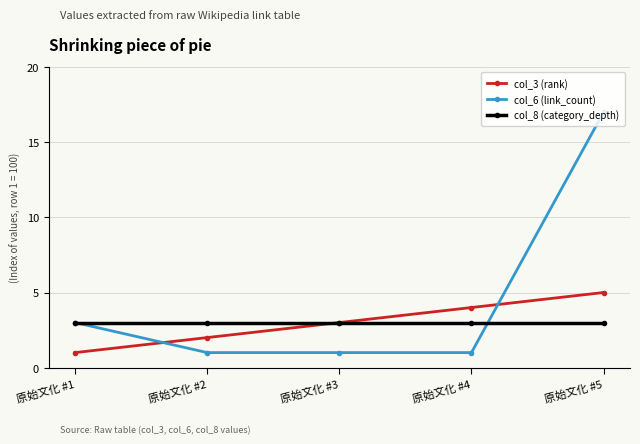

Between 原始文化 #4 and 原始文化 #5, which series saw the biggest shift?

col_6 (link_count)